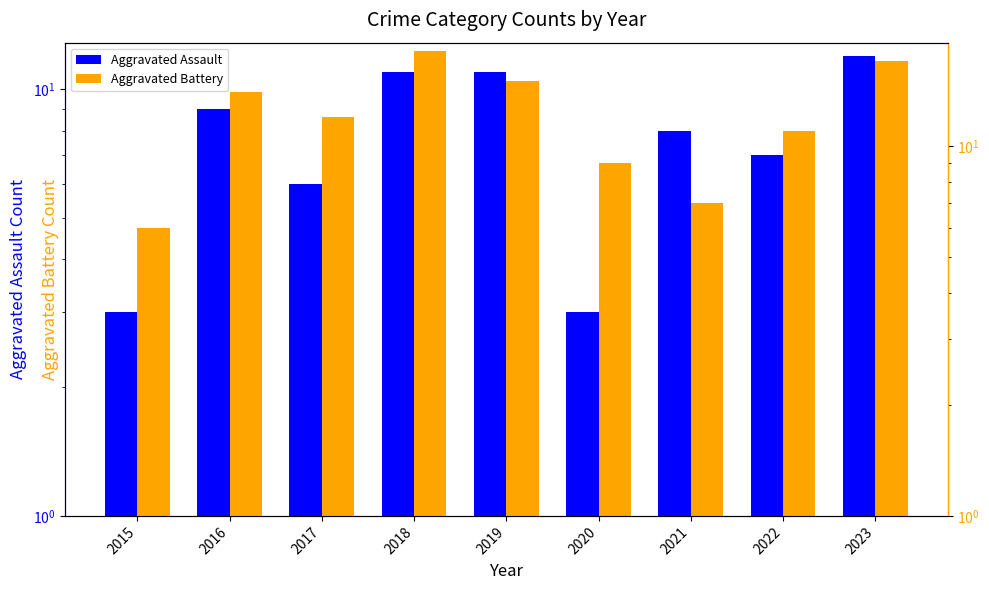

Rank the series at 2022 from lowest to highest value.

Aggravated Assault, Aggravated Battery